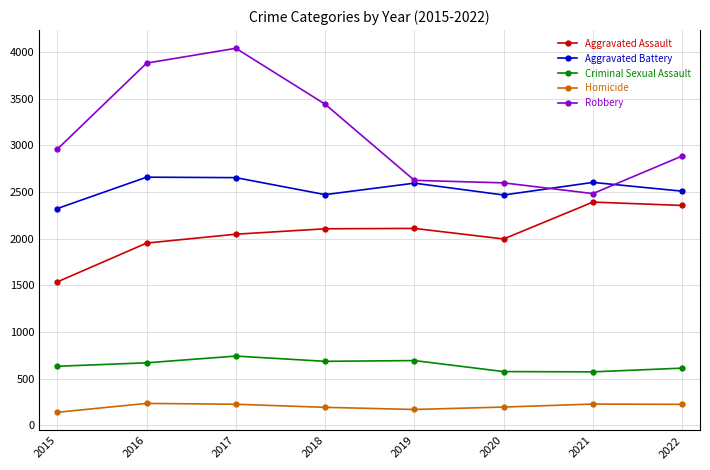

Rank the series by their average value, from highest to lowest.

Robbery, Aggravated Battery, Aggravated Assault, Criminal Sexual Assault, Homicide